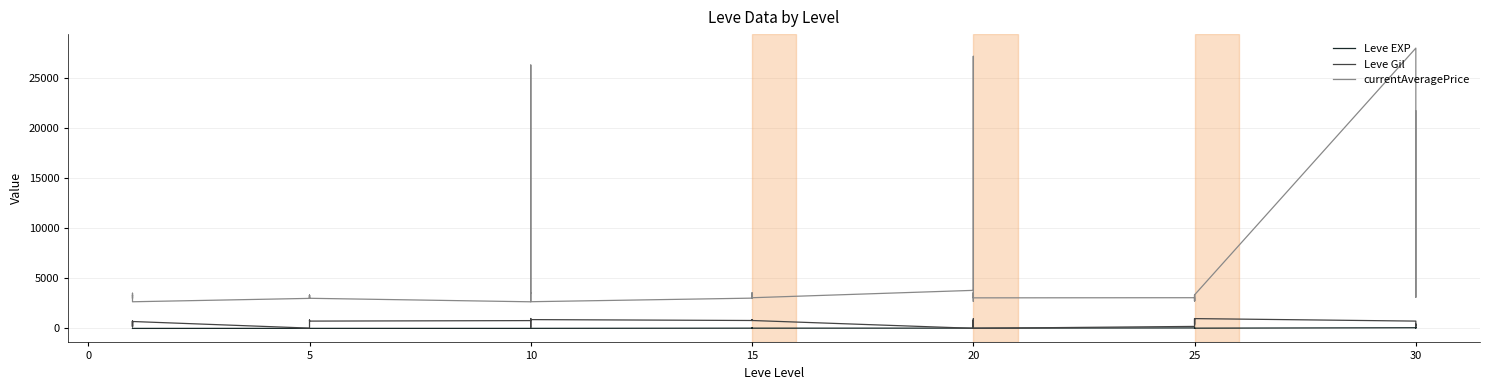

Where is Leve EXP nearest to the value 50?

25